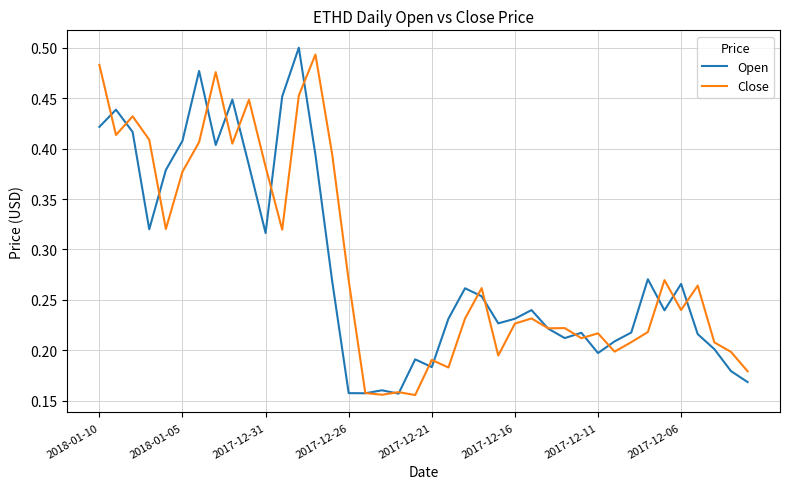

What are all the series names shown in the legend?

Open, Close